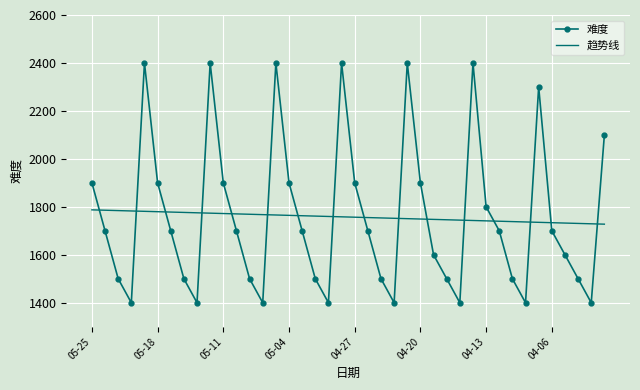

Rank the series by their maximum value, from lowest to highest.

趋势线, 难度